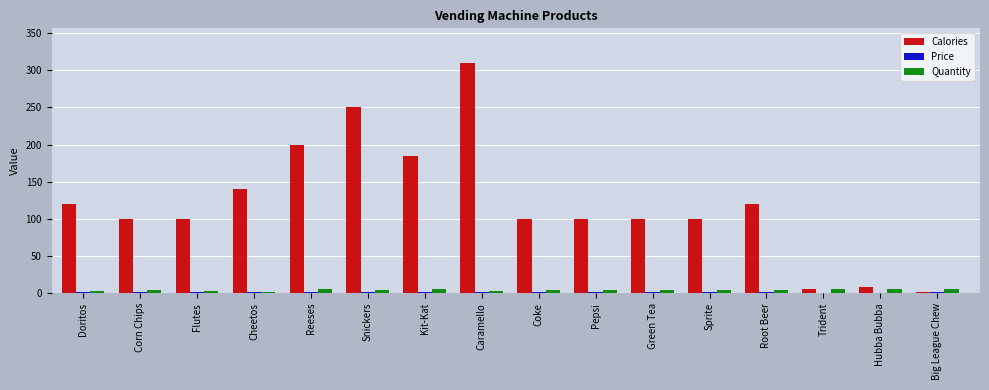

Count the number of data series in this chart.

3